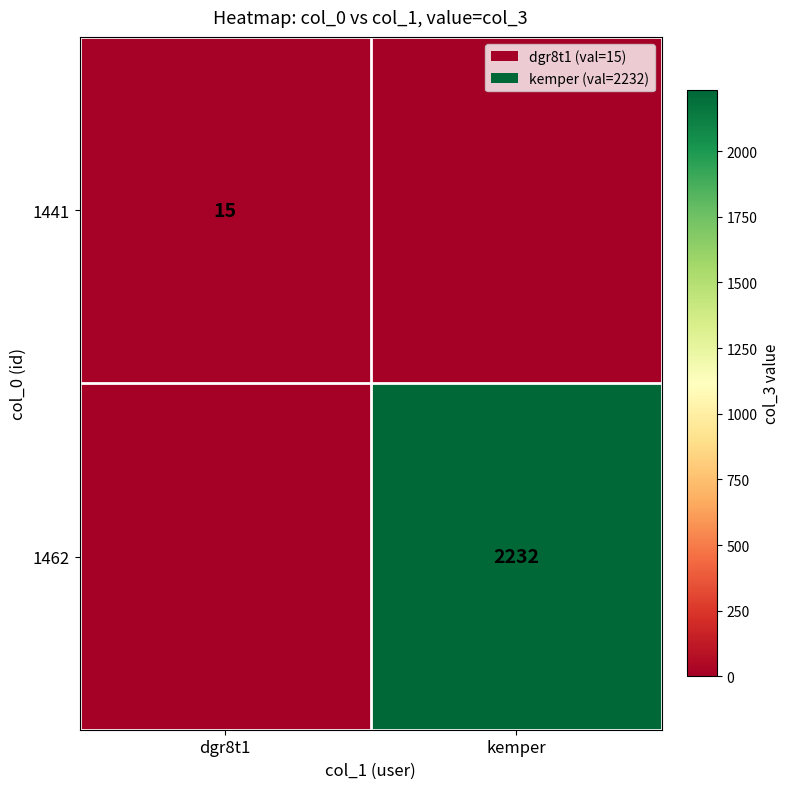

What is the difference between the highest and lowest values at kemper?

2232